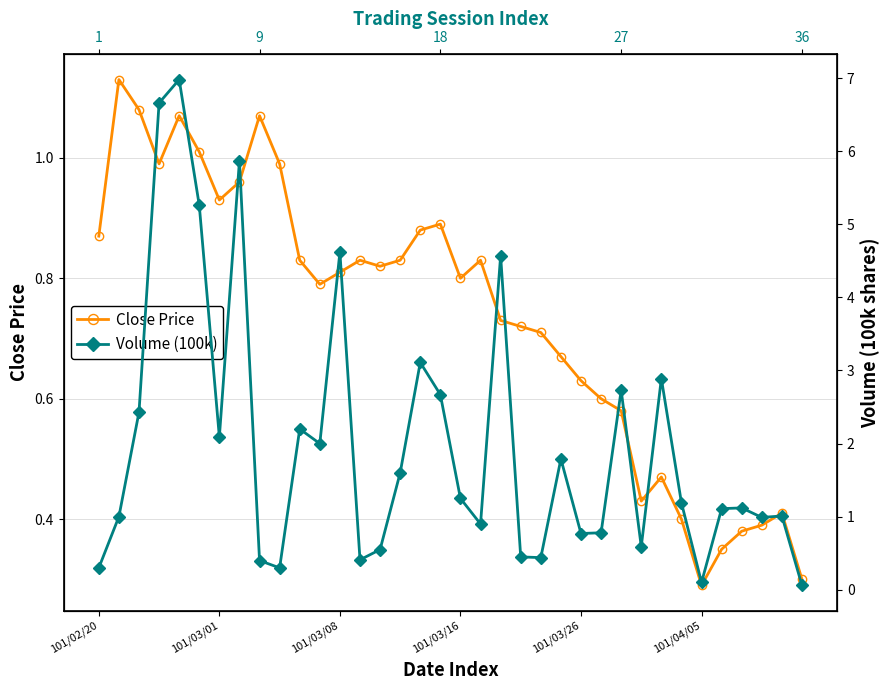

How many distinct data groups are displayed?

2